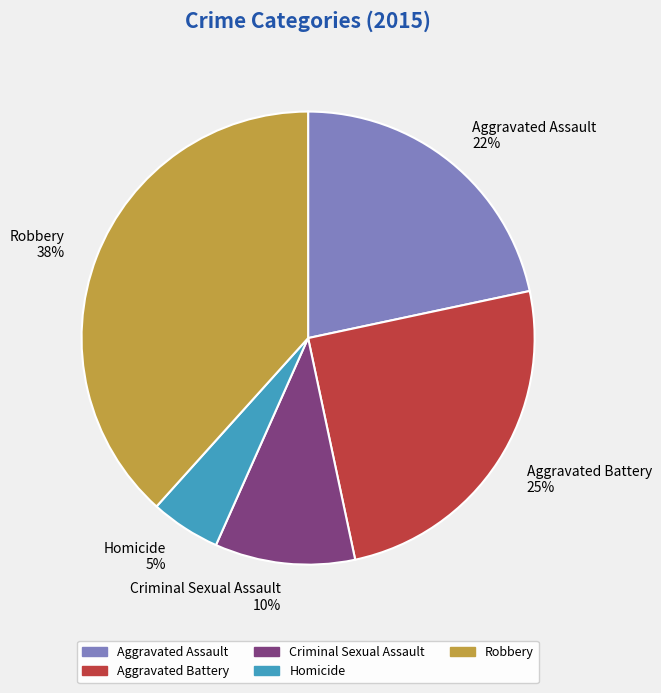

To the nearest percent, what percentage of the pie is Aggravated Battery?

25%